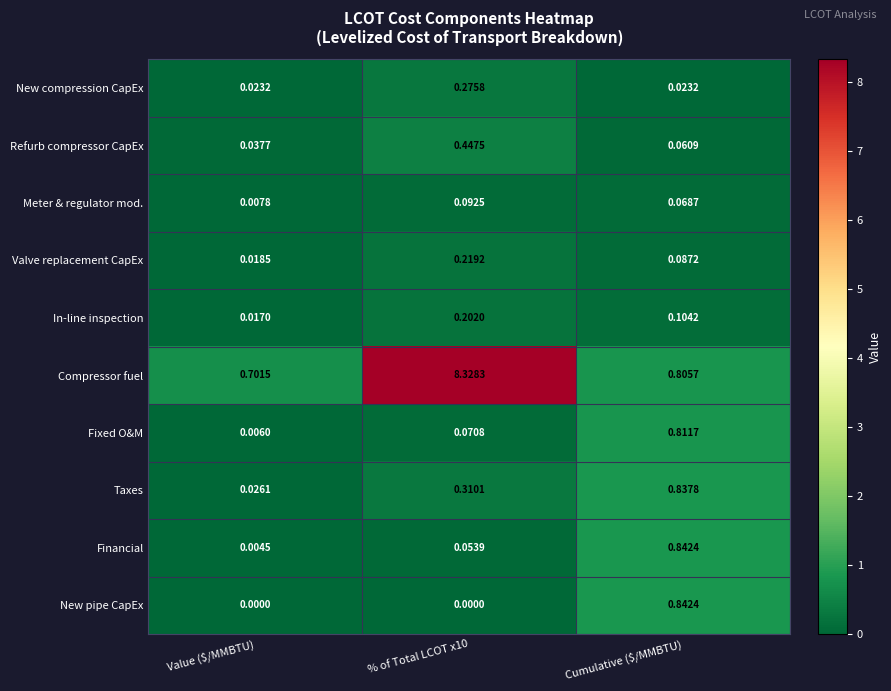

Where is Fixed O&M nearest to the value 0?

Value ($/MMBTU)